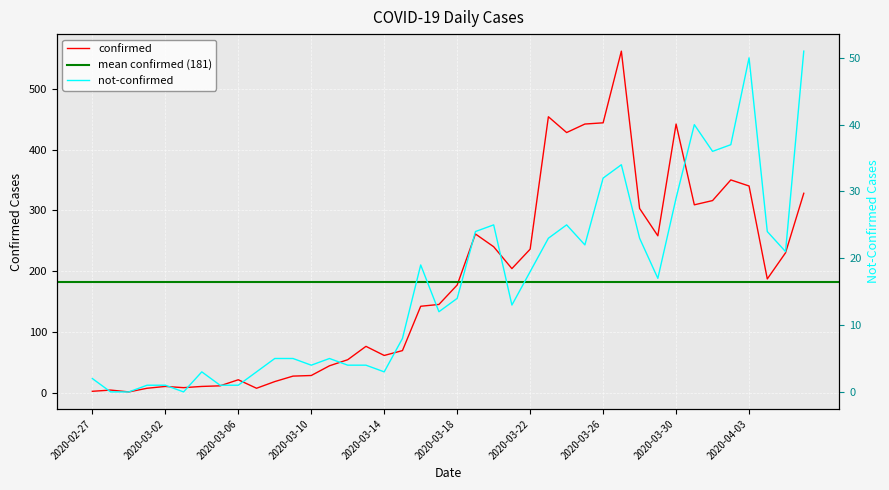

What is the lowest value of the confirmed series?

1